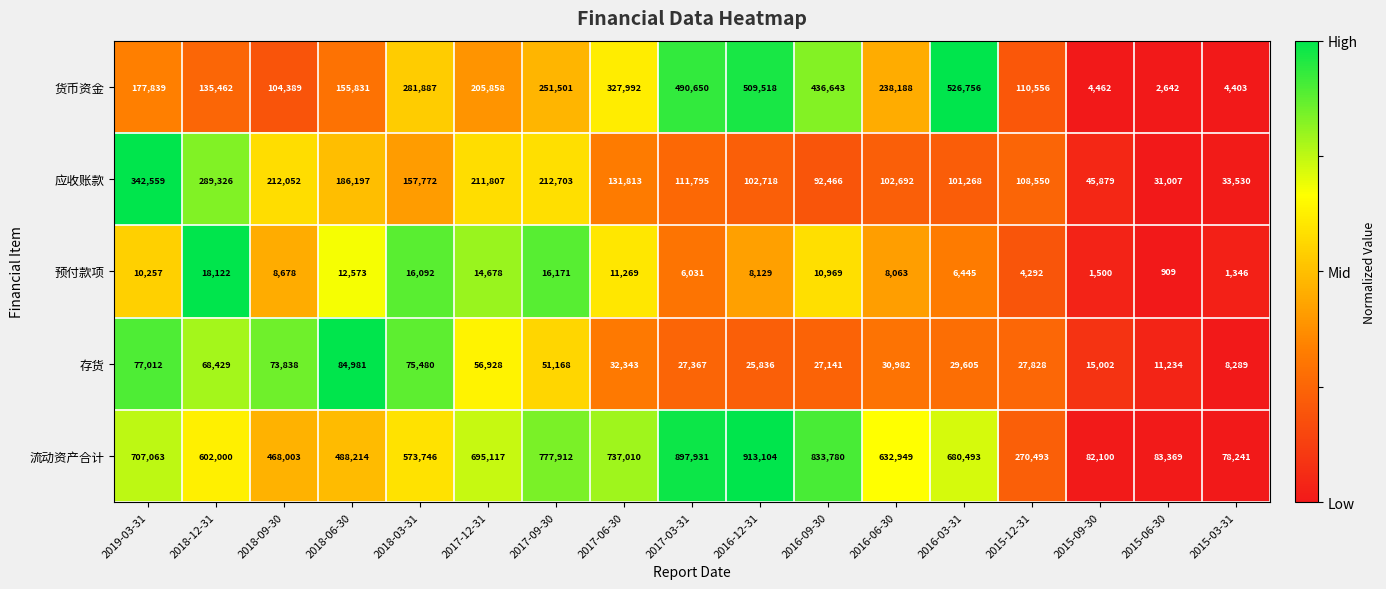

What is the spread (max minus min) of values at 2018-03-31?

557654